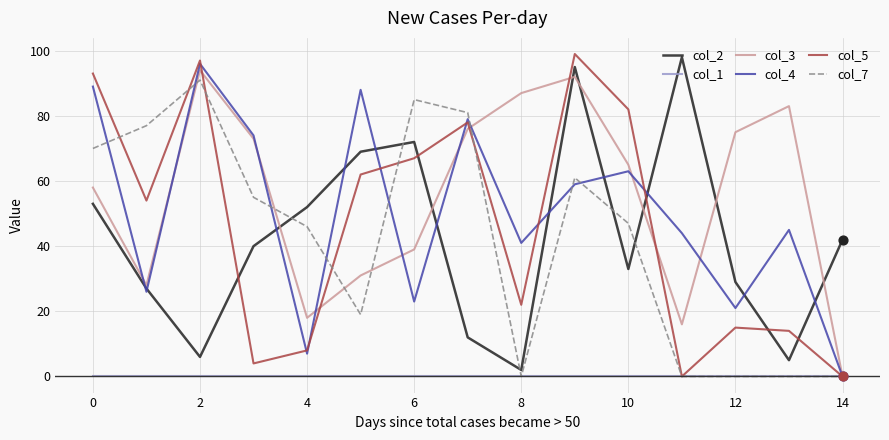

At how many categories does at least one series exceed 92?

4